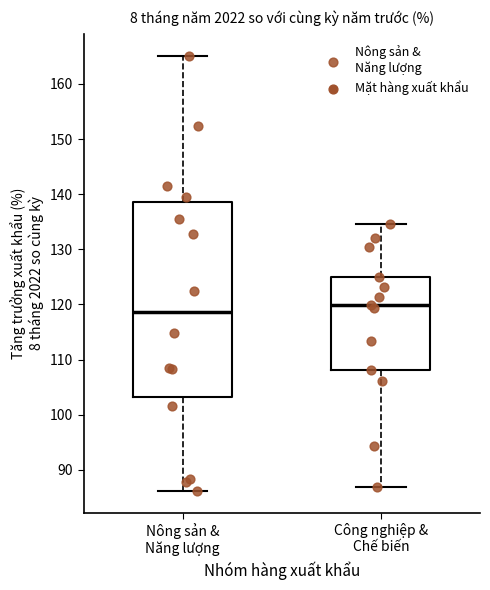

Which box has the lowest median line?

Nông sản & Năng lượng